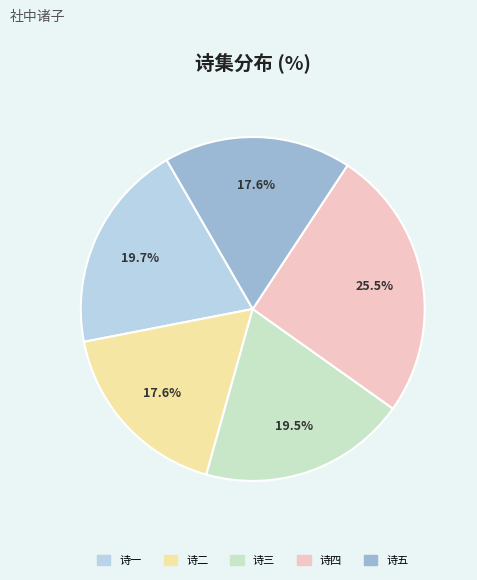

Is there any slice that represents more than half of the pie?

No